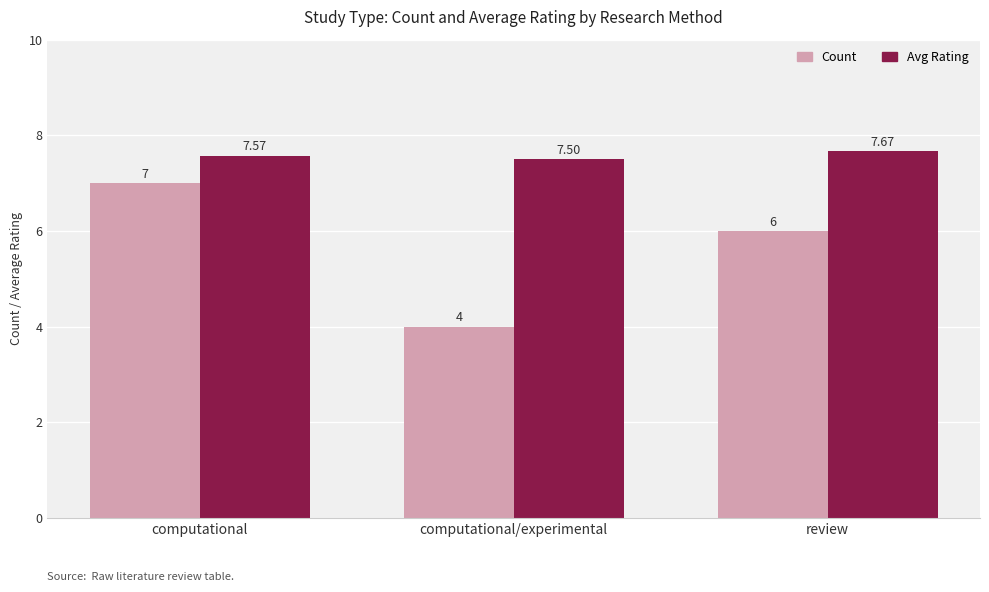

At which label does Count first exceed 6?

computational